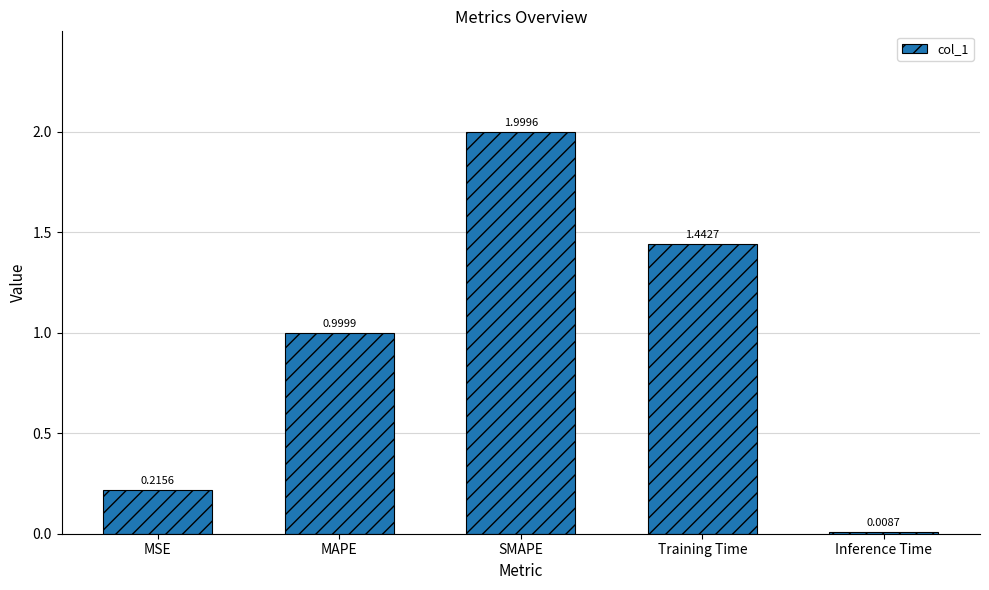

At which label is the value closest to 1?

MAPE